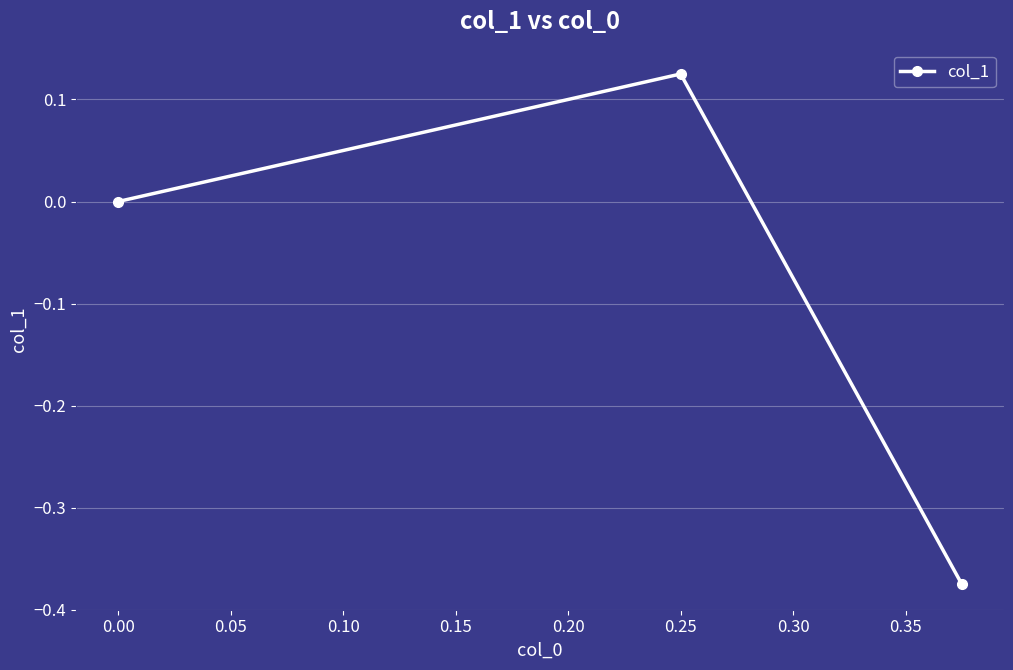

True or false: the data shows 0.0 at 0.00.

True